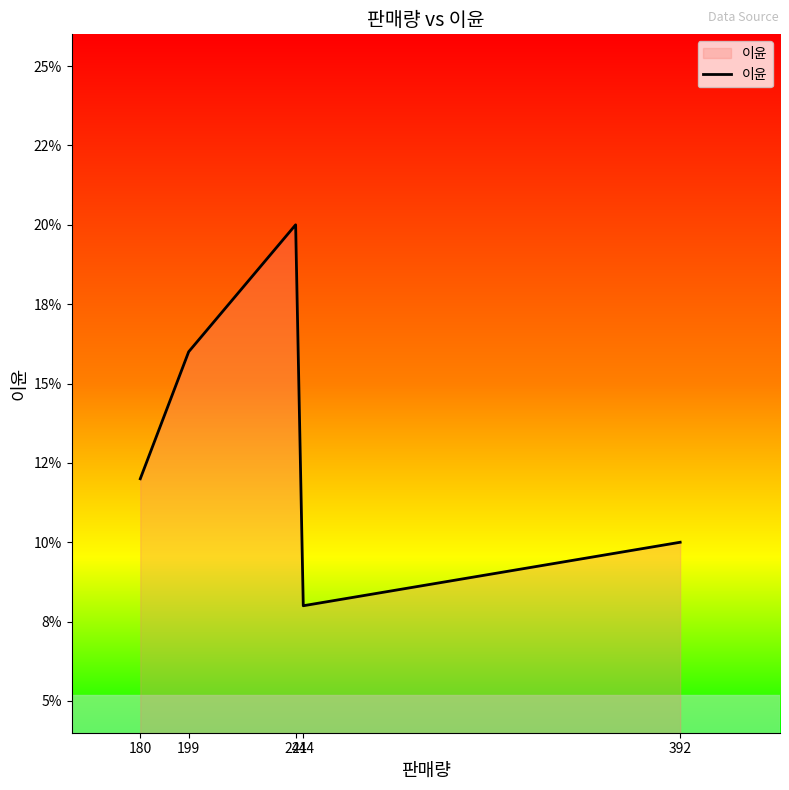

Reading left to right, what are all the values shown in this chart?

180=0.1	199=0.2	241=0.2	244=0.1	392=0.1